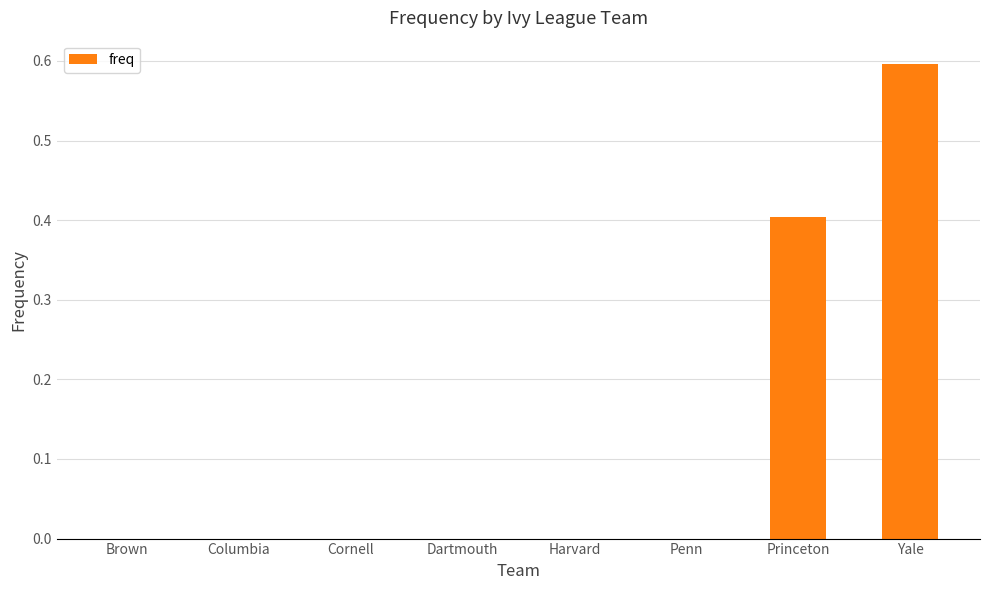

Is it true that the value at Harvard is 0.0?

True